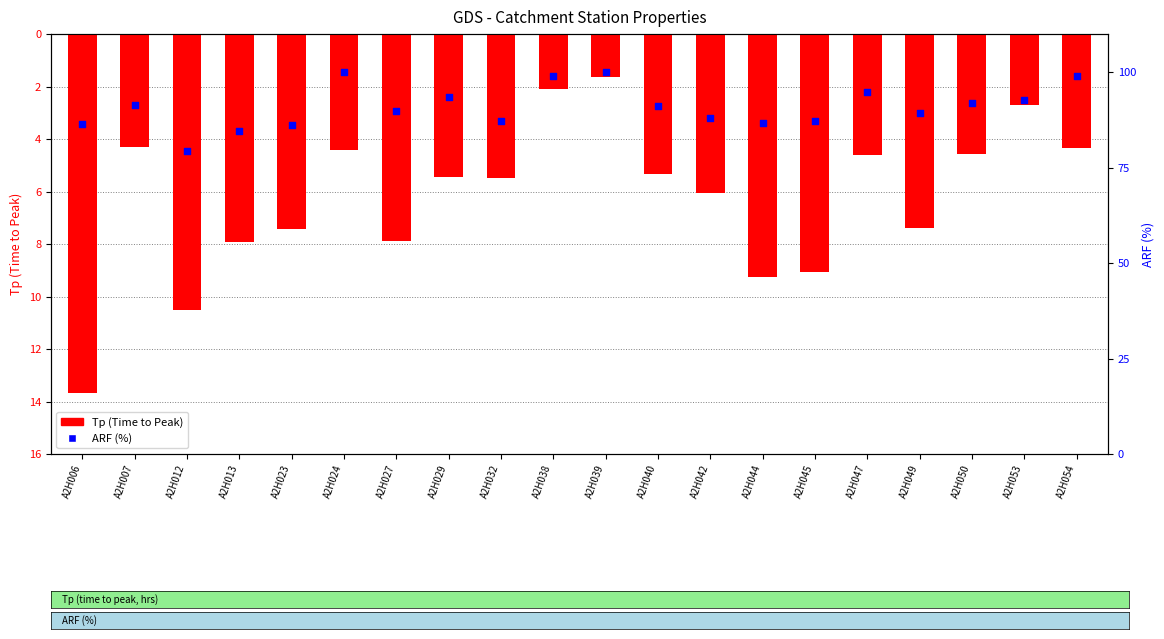

Which series contains the highest Y value?

ARF (%)